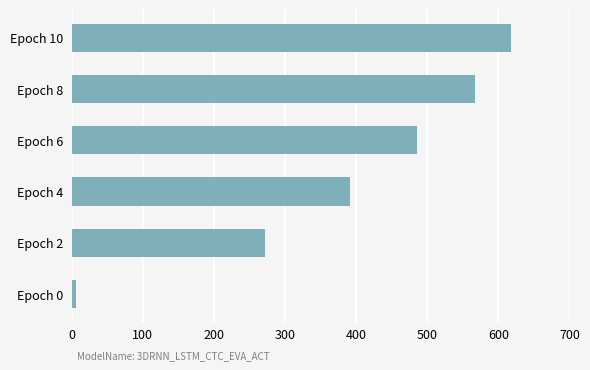

Reading bottom to top, extract all data points from this chart.

Epoch 0=6	Epoch 2=272	Epoch 4=391	Epoch 6=486	Epoch 8=567	Epoch 10=618